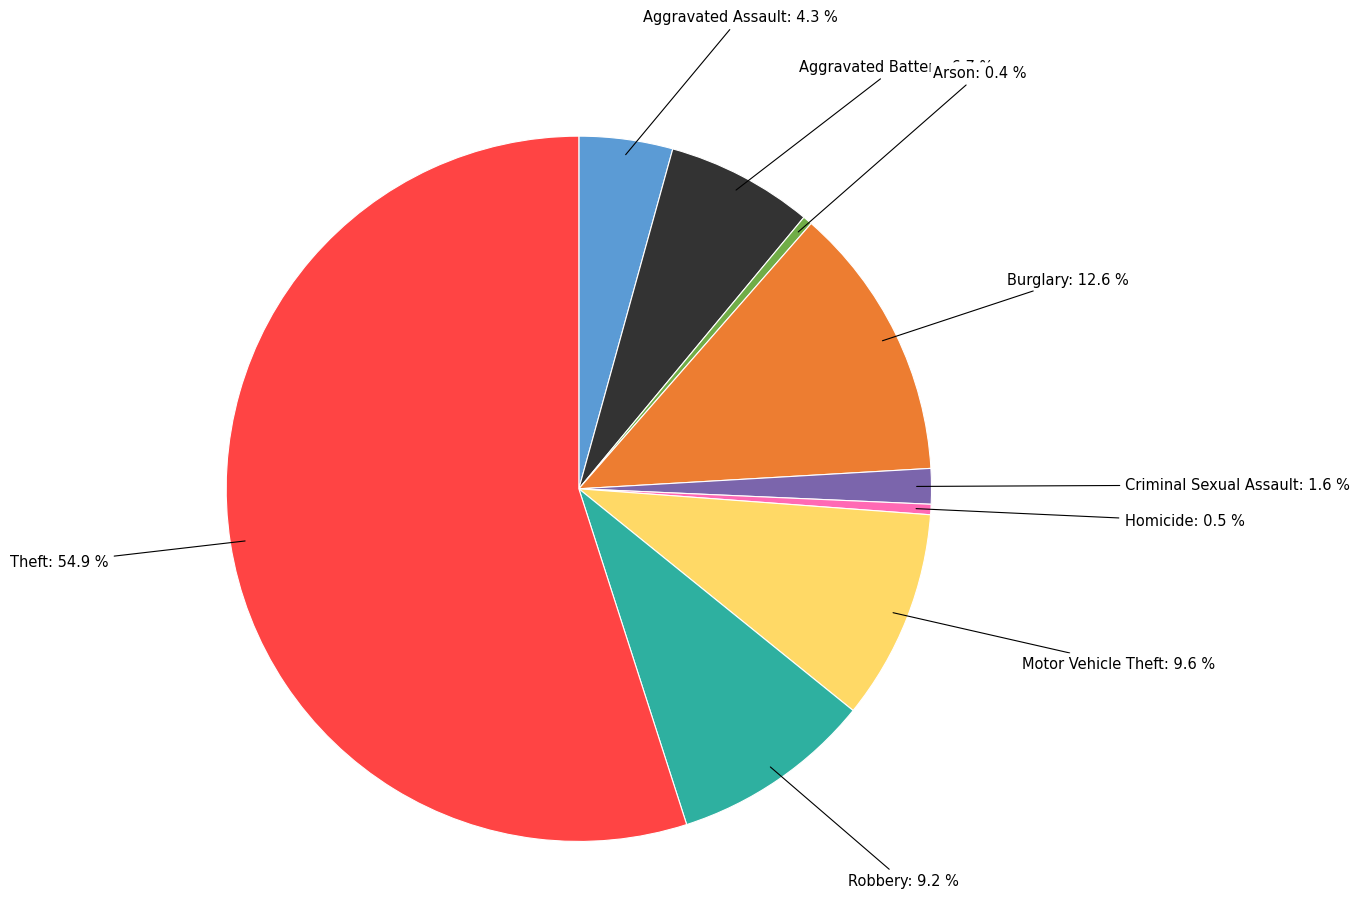

Approximately how many times larger is the value at Arson: 0.4 % compared to Homicide: 0.5 %?

0.9